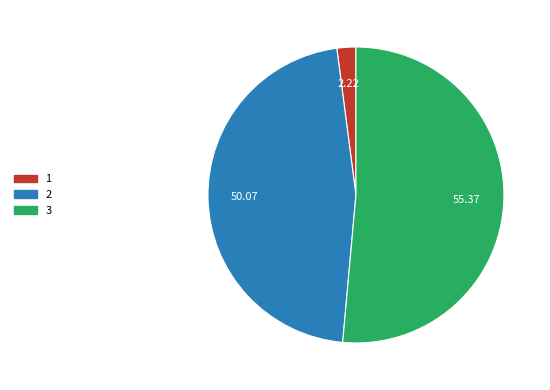

Count the number of slices in the pie.

3